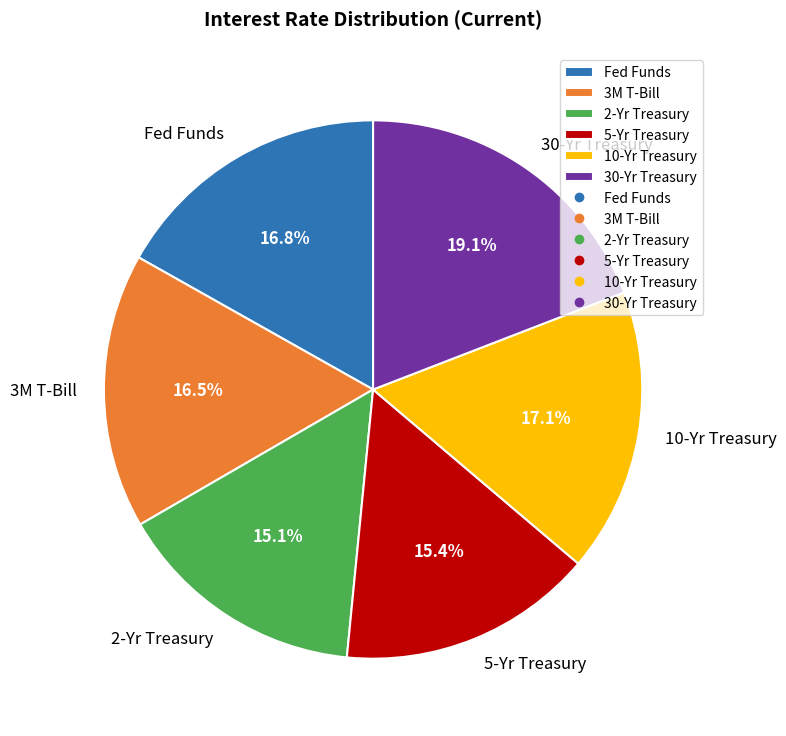

What percentage is the 30-Yr Treasury slice, to the nearest percent?

19%